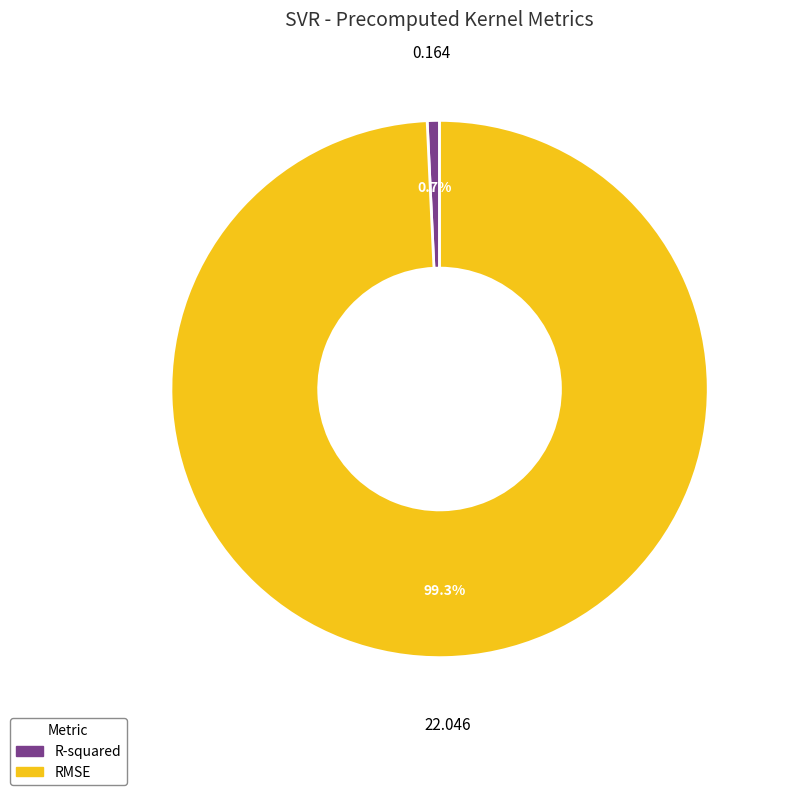

How many segments does this pie chart have?

2